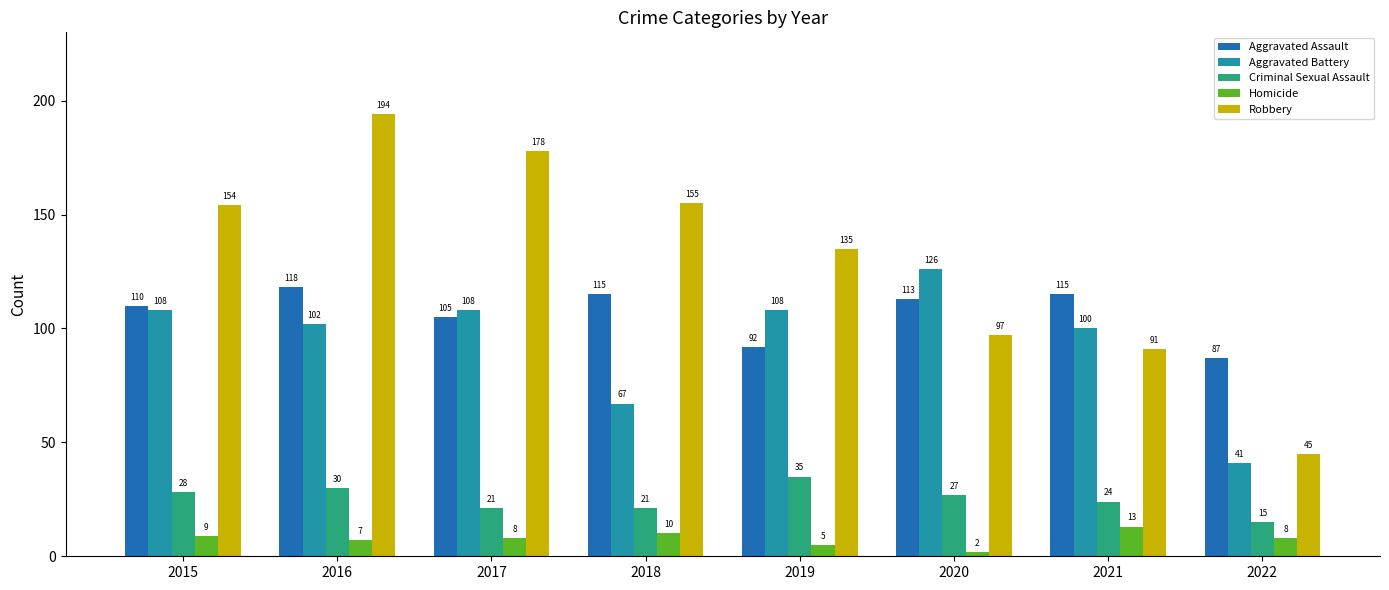

At how many categories does at least one series exceed 127?

5